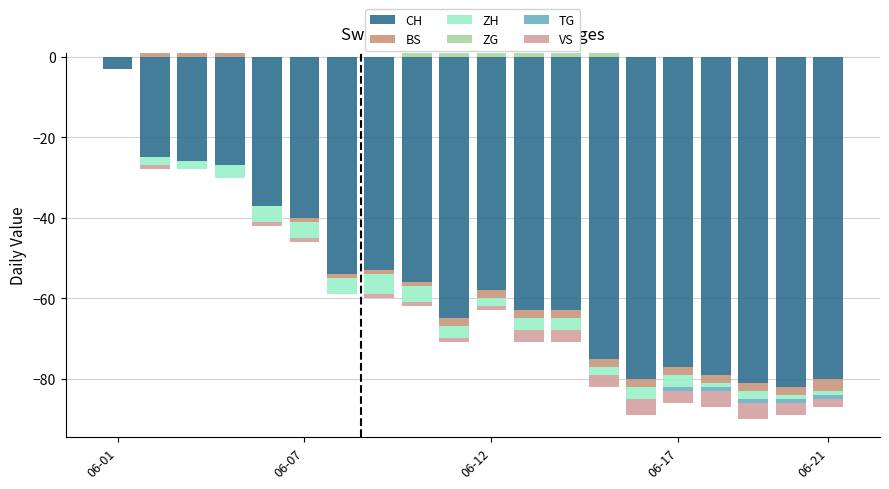

What is the maximum value for BS?

1